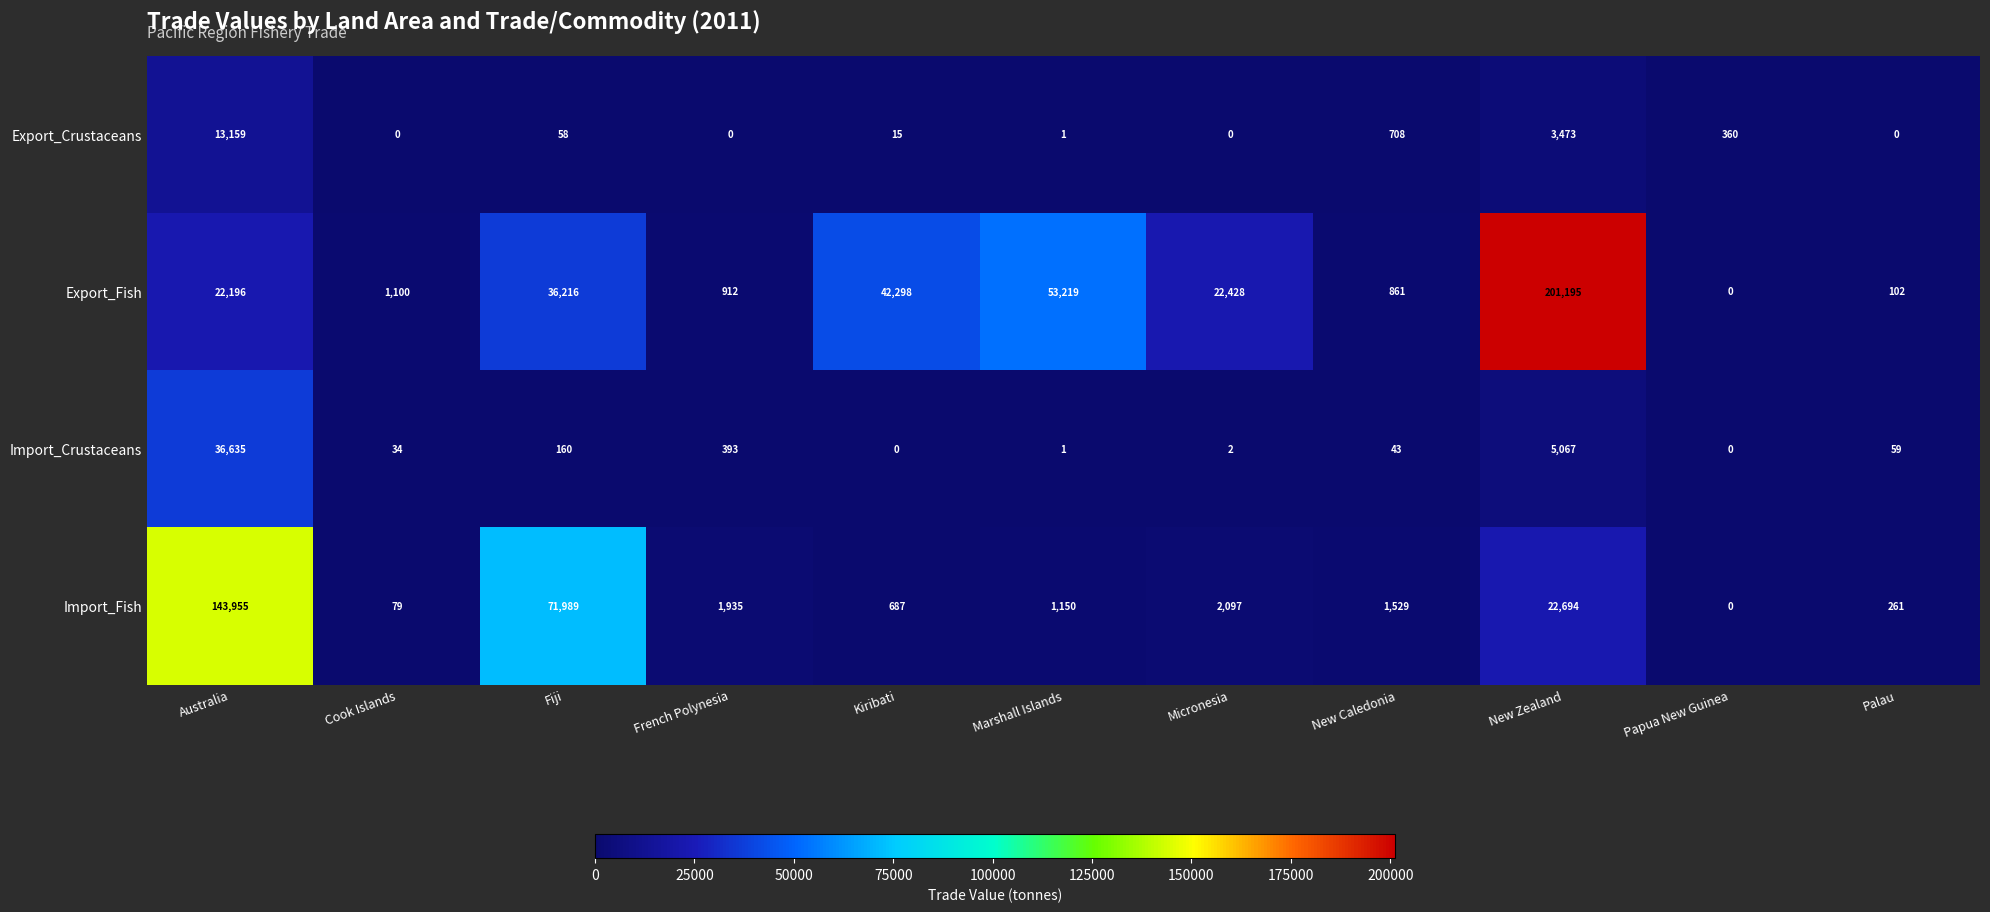

Read the Export_Fish value at Micronesia.

22428